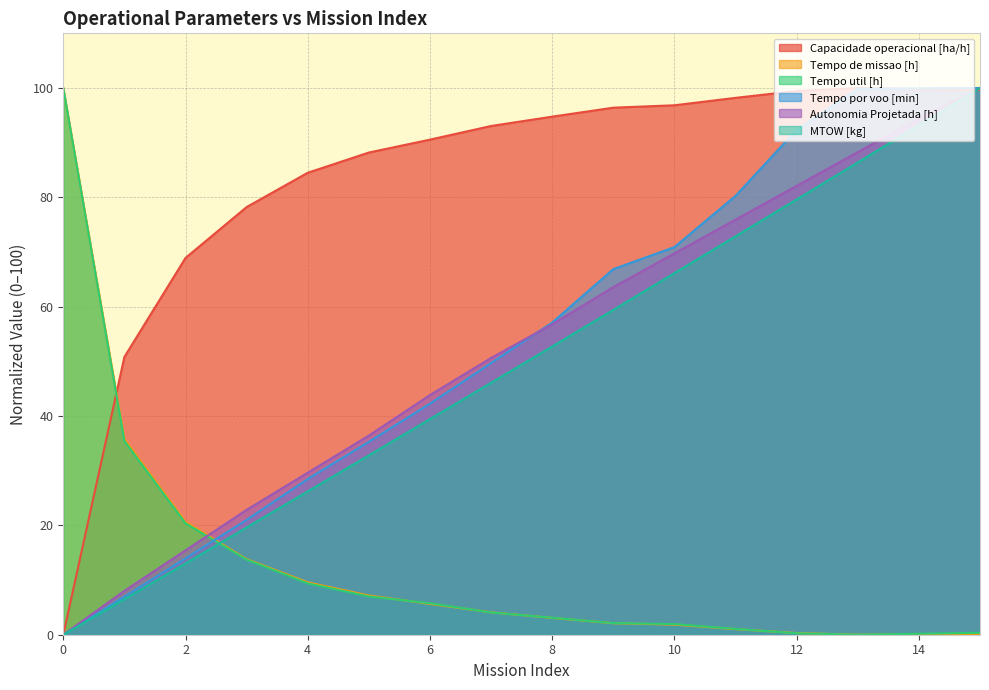

Rank the categories by Autonomia Projetada [h] value from highest to lowest.

15, 14, 13, 12, 11, 10, 9, 8, 7, 6, 5, 4, 3, 2, 1, 0